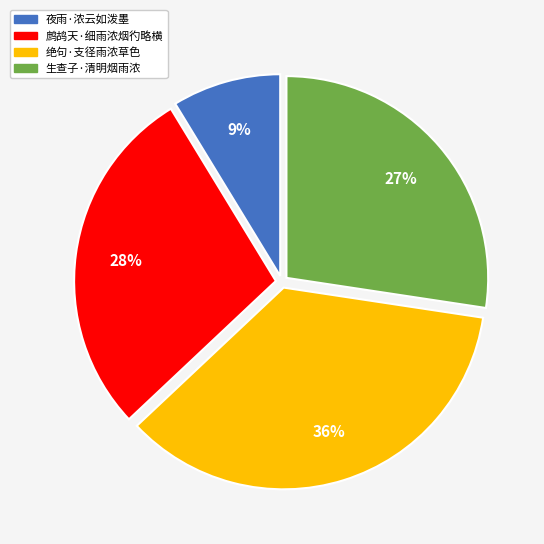

Between 夜雨·浓云如泼墨 and 鹧鸪天·细雨浓烟彴略横, which is larger?

鹧鸪天·细雨浓烟彴略横